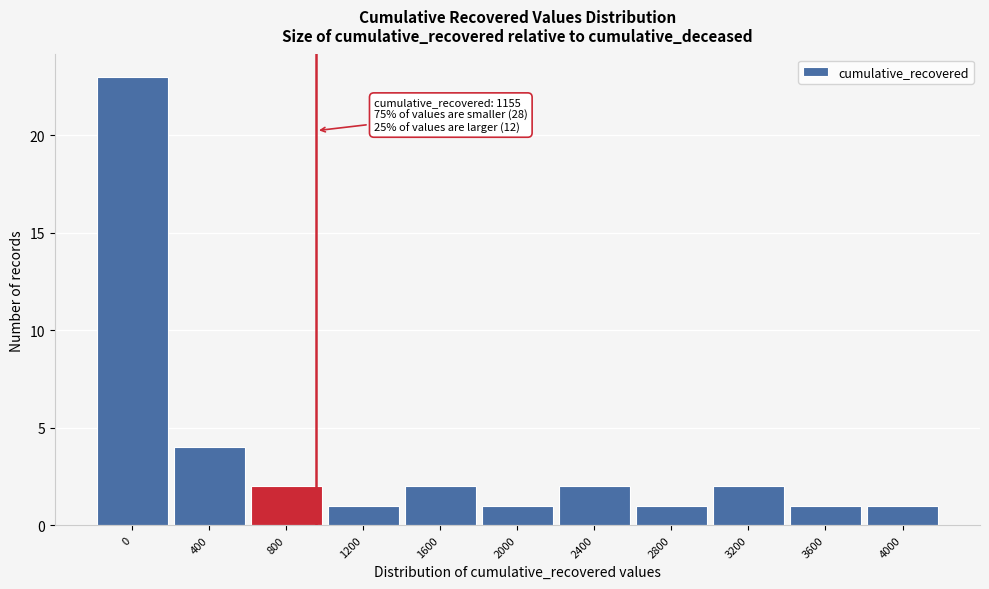

Reading left to right, extract all data points from this chart.

23	4	2	1	2	1	2	1	2	1	1